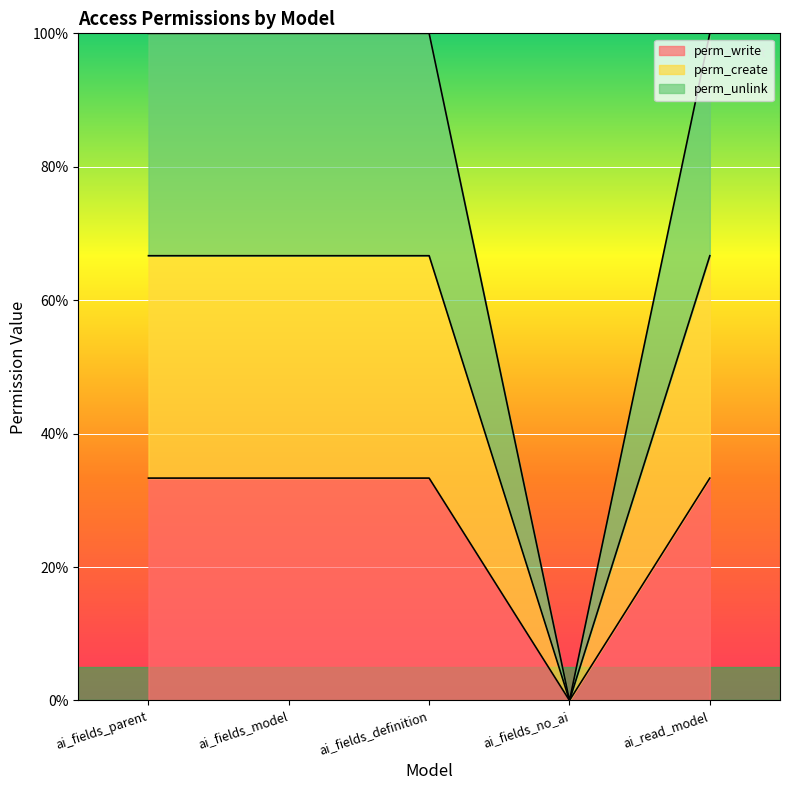

Between ai_fields_parent and ai_fields_definition, which series saw the biggest shift?

perm_write